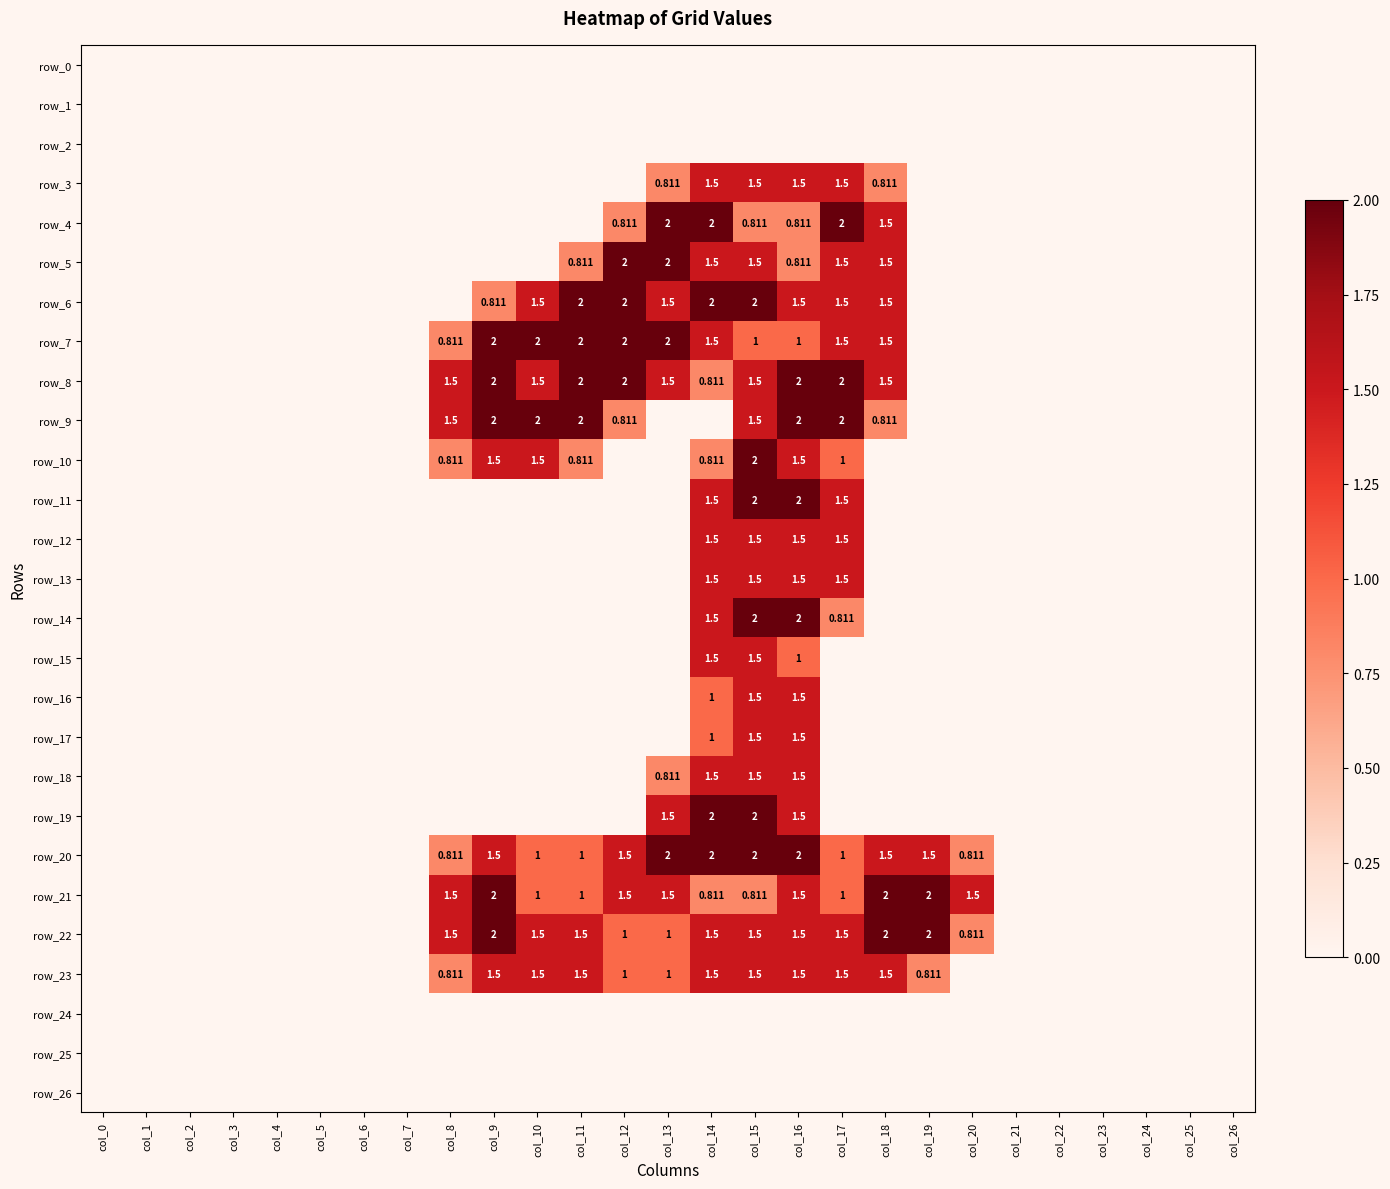

Is the value of row_19 at col_0 greater than the value of row_15 at col_23?

No